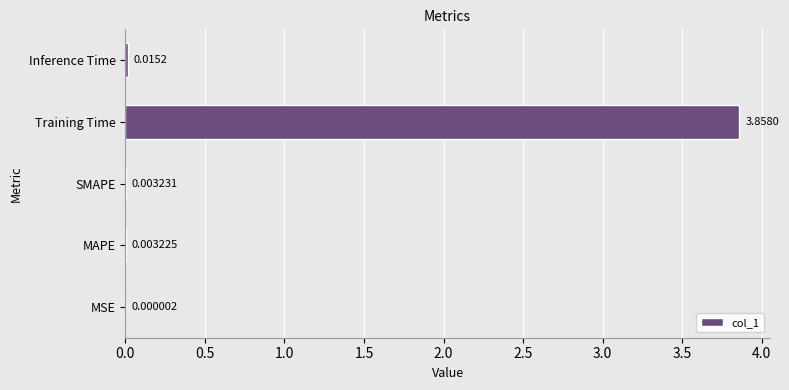

At which label is the value closest to 1?

Inference Time